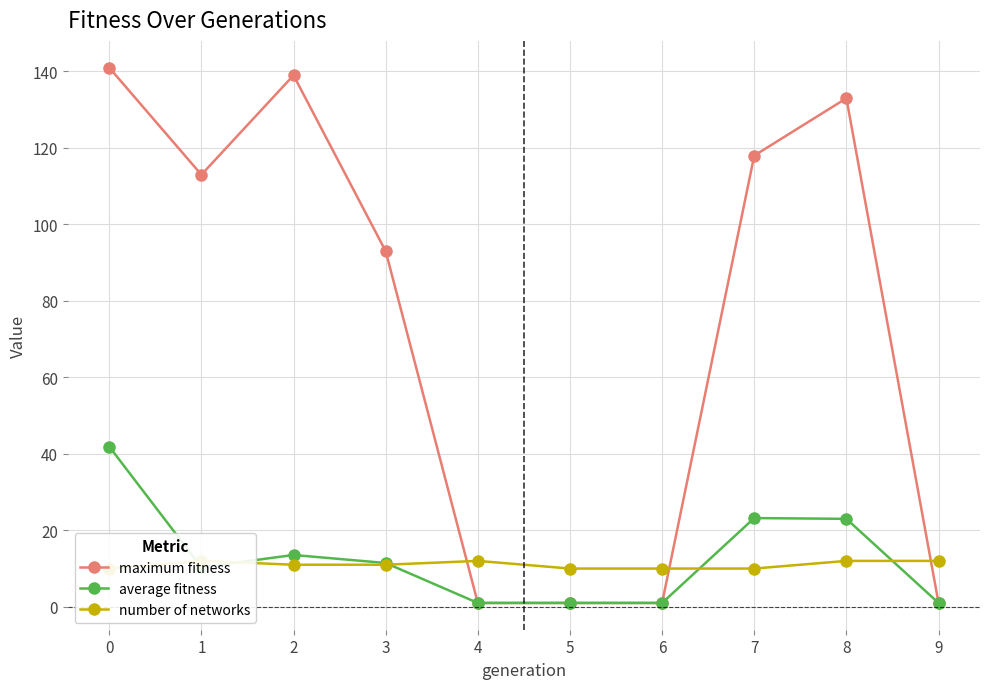

What is the value of the maximum fitness point at the 2nd from the left?

113.0